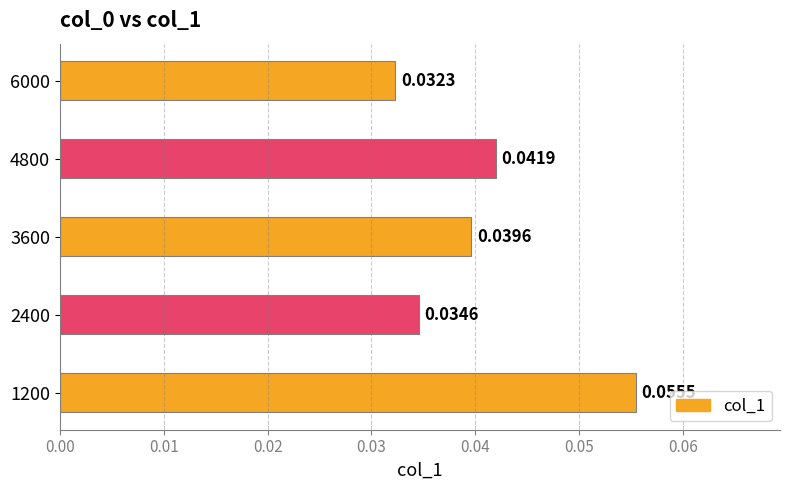

Rank the categories by value from lowest to highest.

6000, 2400, 3600, 4800, 1200